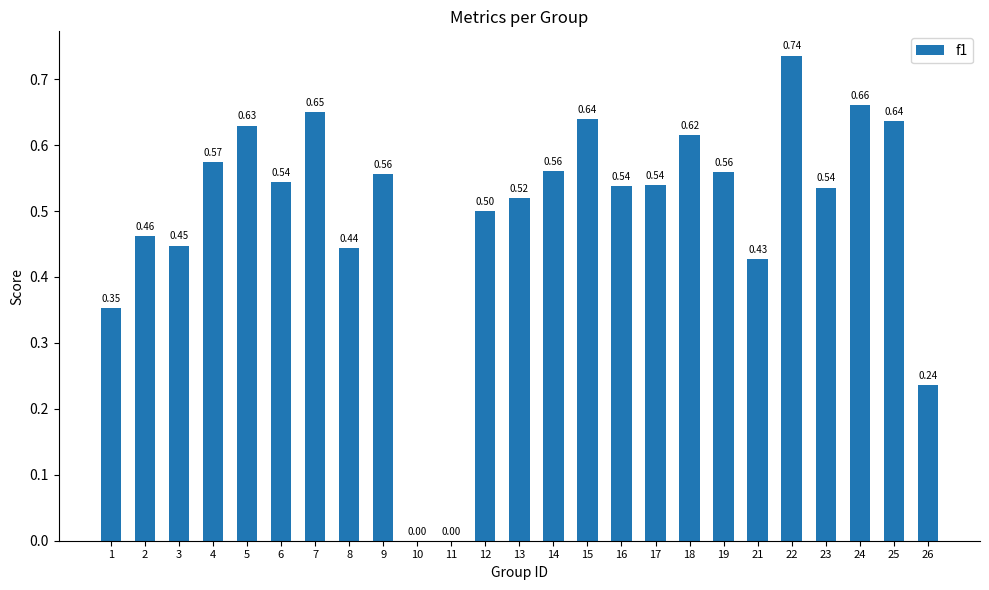

What is the sum of all values?

12.4